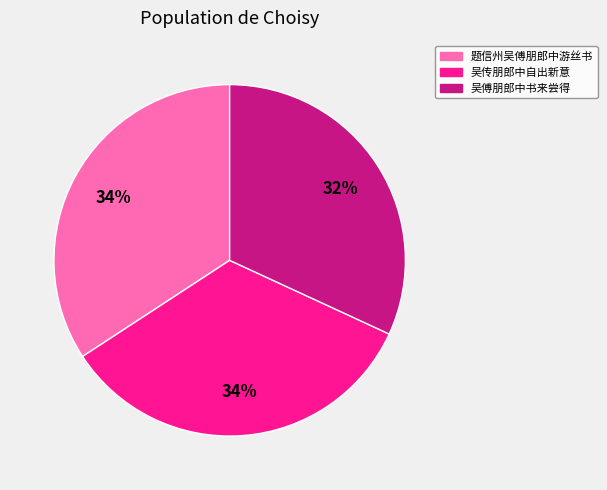

How many segments does this pie chart have?

3